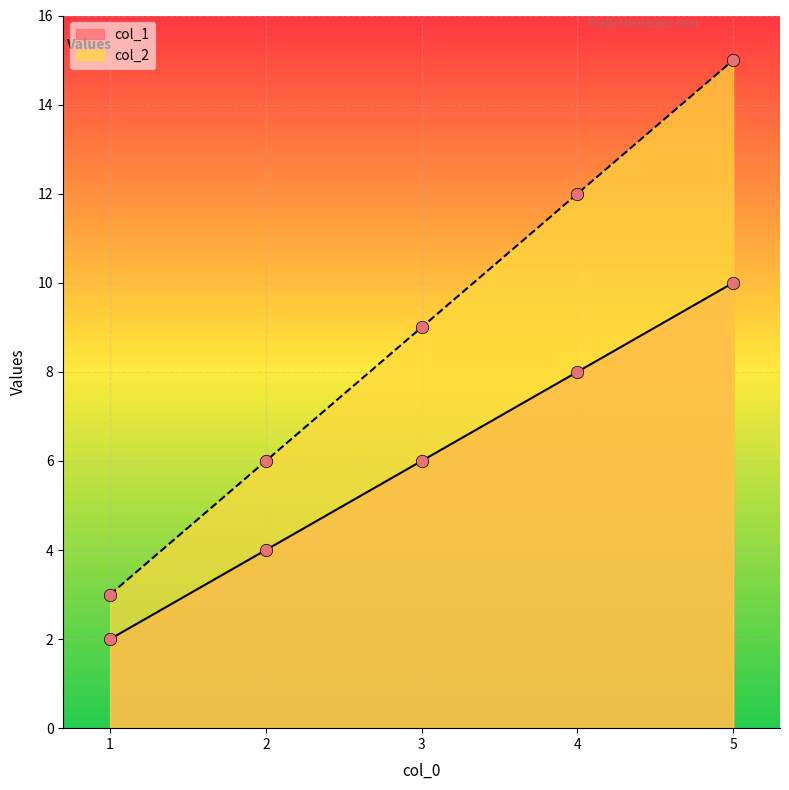

Which series reaches the maximum Y coordinate?

col_2